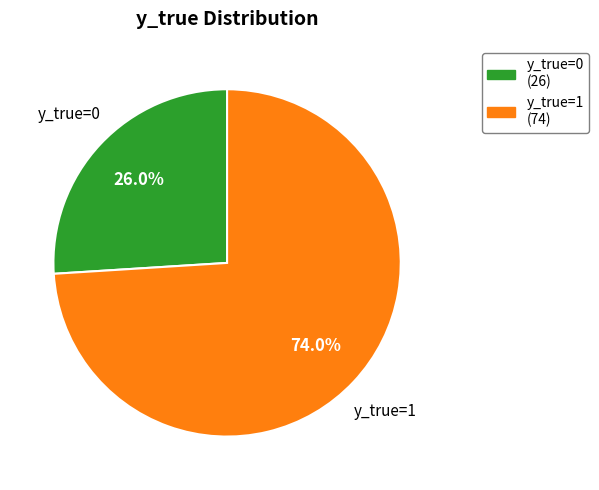

Is it true that y_true=0 is 26% of the pie?

True